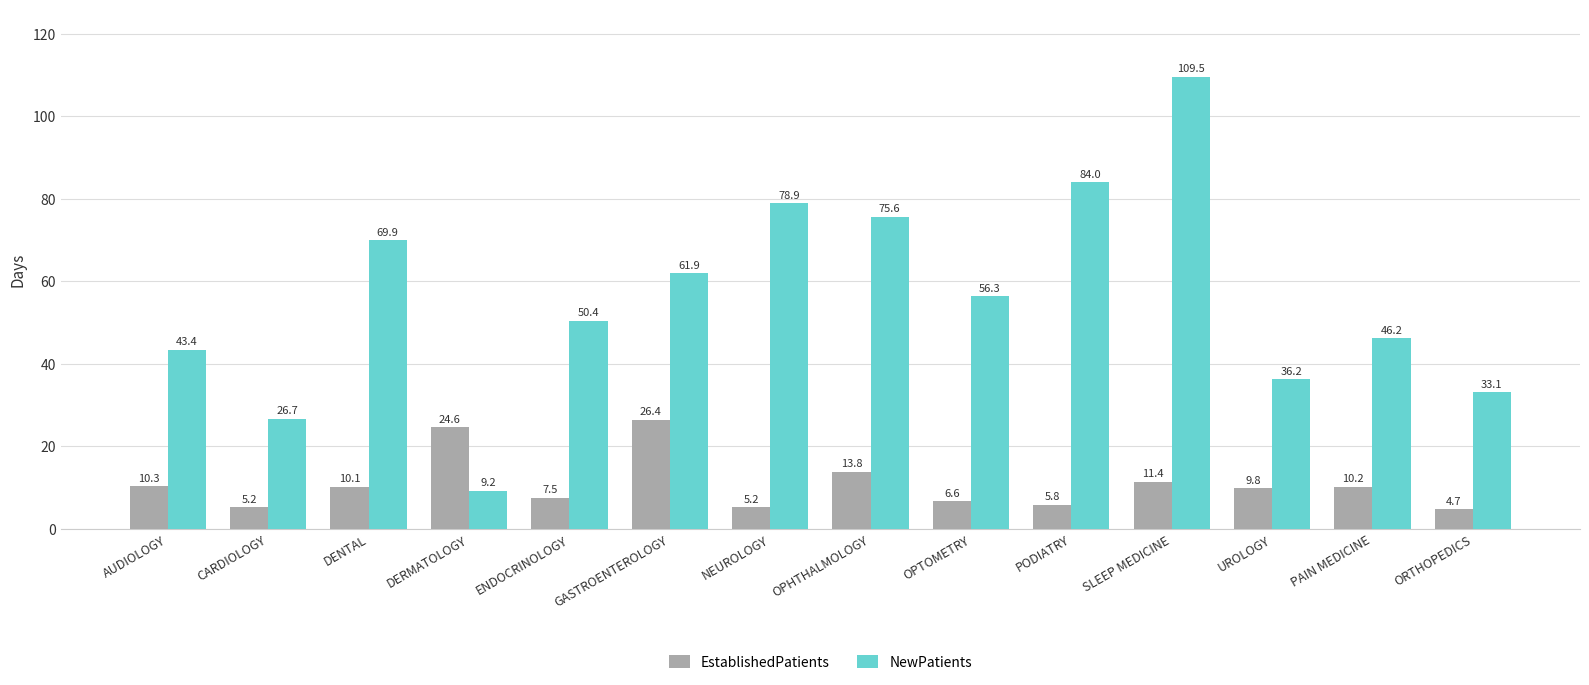

What value does the EstablishedPatients series have at GASTROENTEROLOGY?

26.4